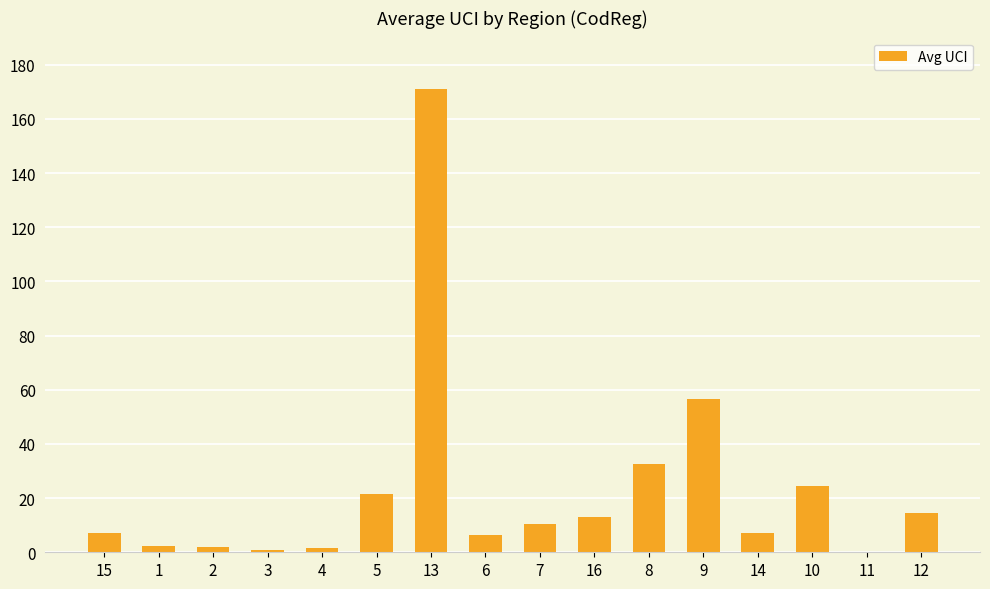

What is the greatest value displayed?

171.0